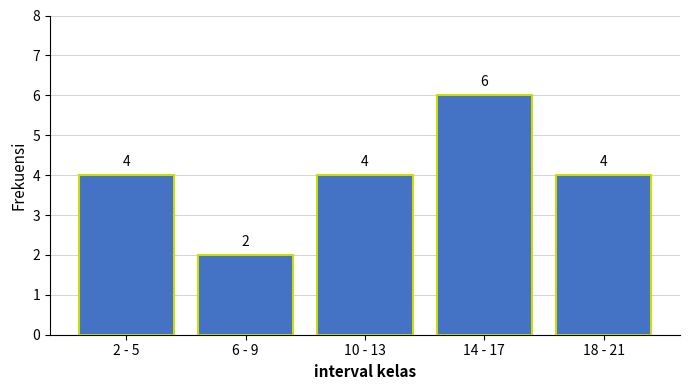

Reading left to right, extract all data points from this chart.

2 - 5=4	6 - 9=2	10 - 13=4	14 - 17=6	18 - 21=4